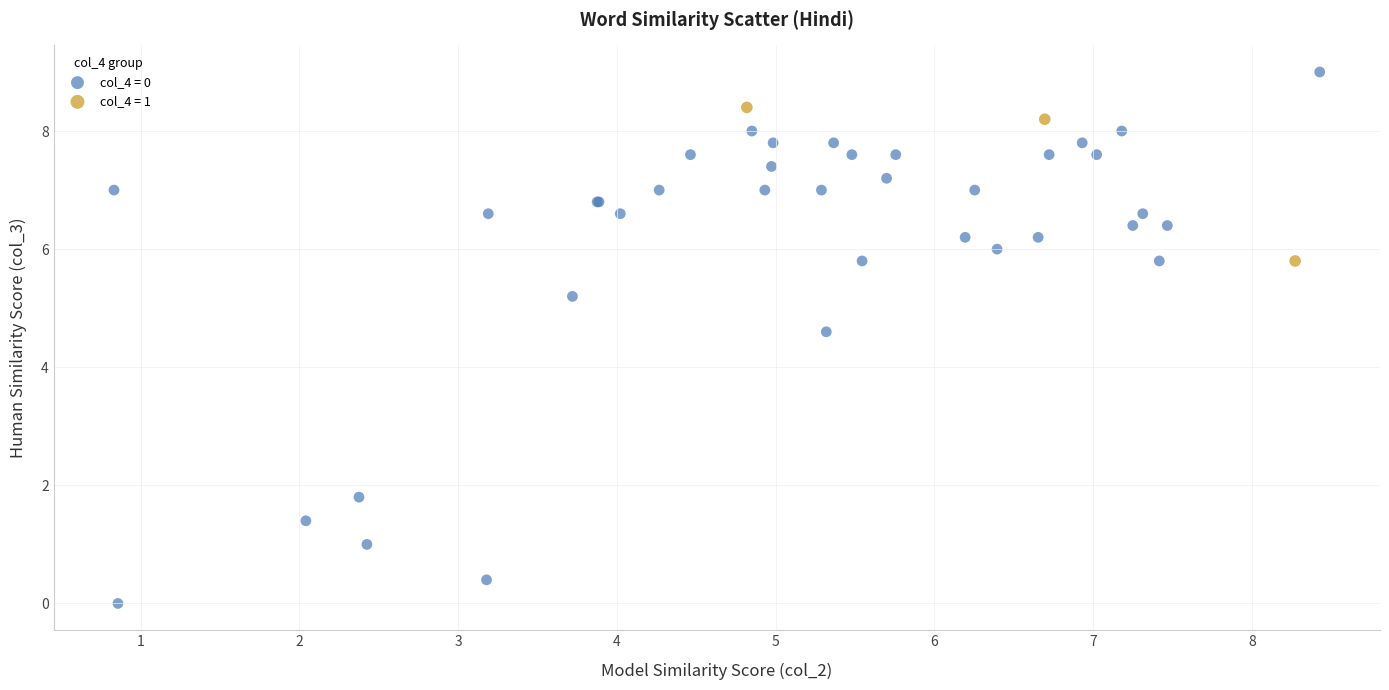

Which series has the largest Y range (max minus min)?

col_4 = 0